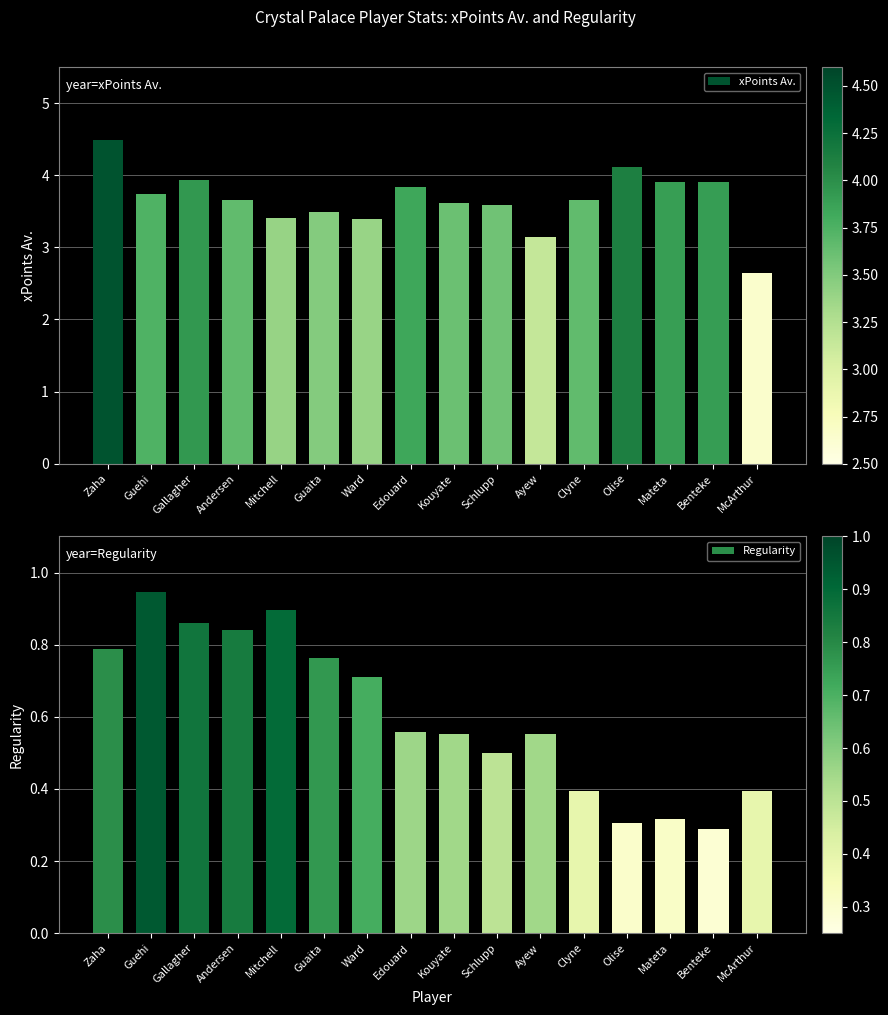

What position from the right is Guaita?

11